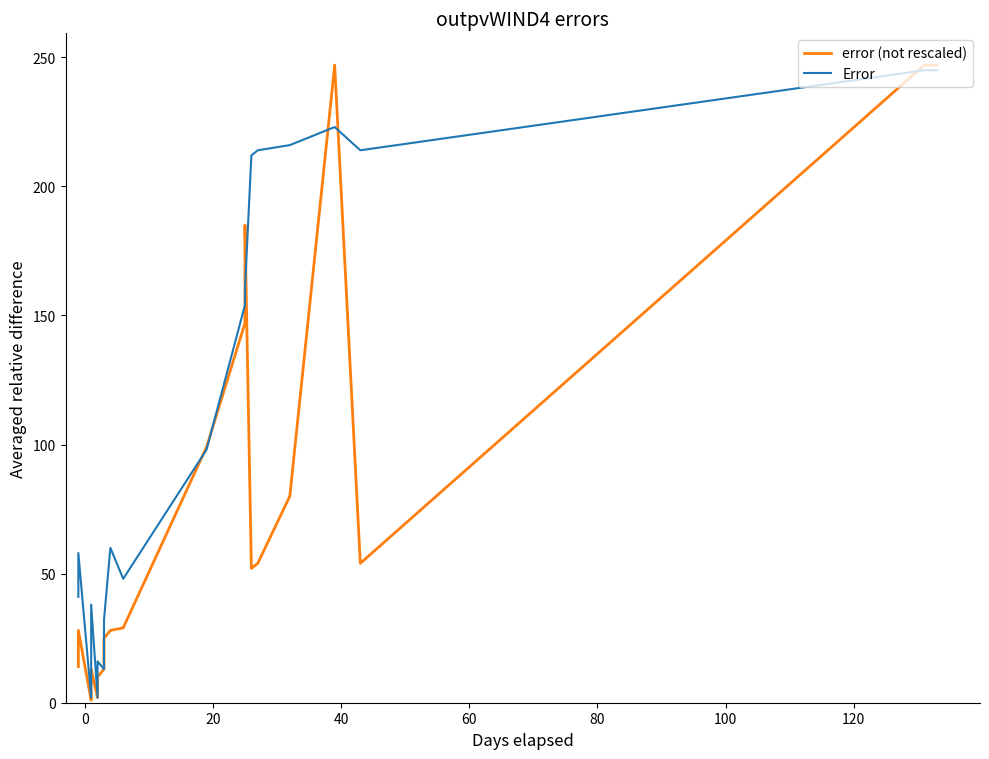

The value of error (not rescaled) at 19 is 77. True or false?

False